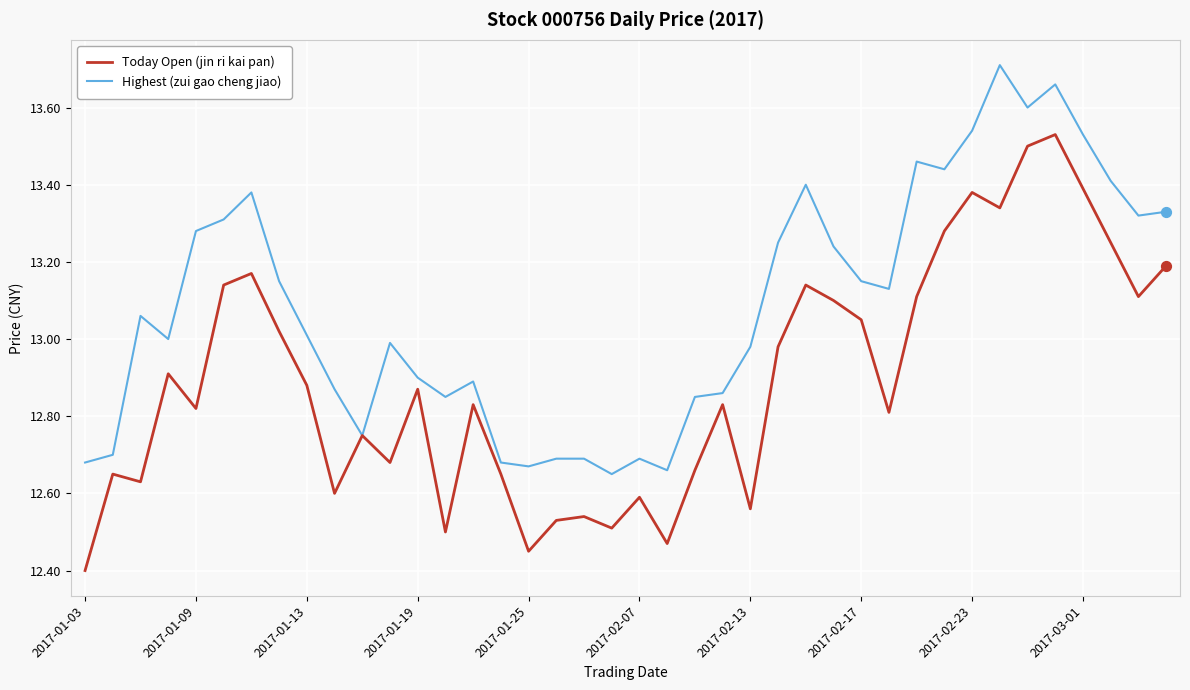

Which series has the largest total across all categories?

Highest (zui gao cheng jiao)